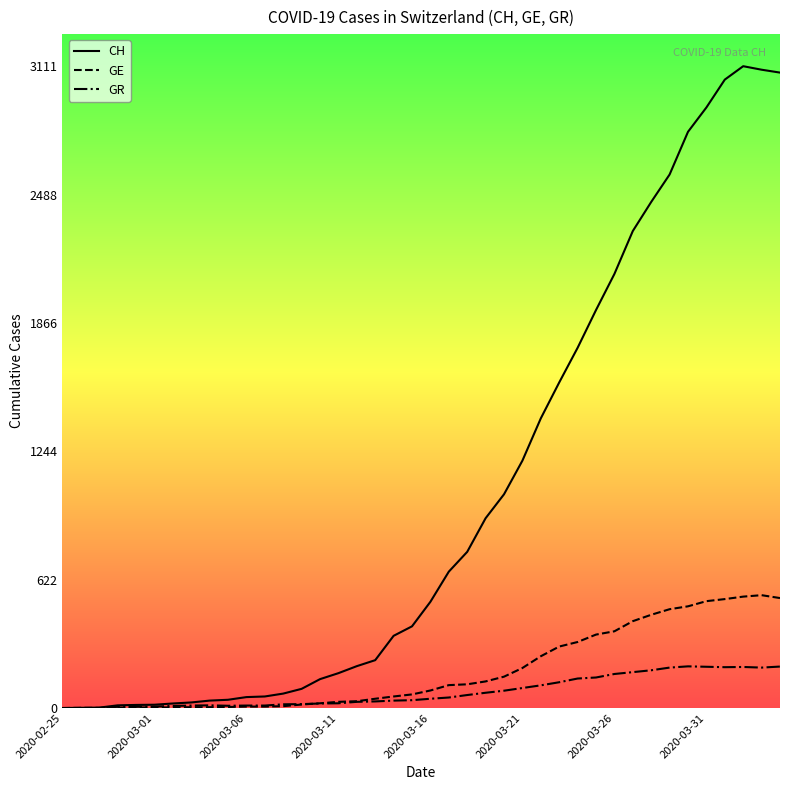

What is the difference between the second highest and minimum values in the GR series?

201